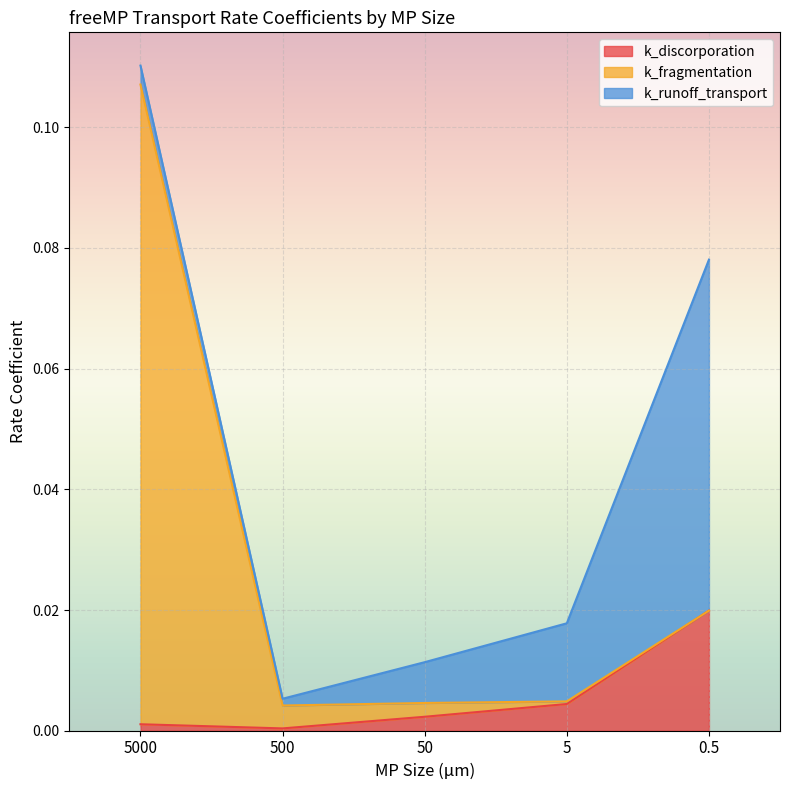

What is the sum of all k_fragmentation values?

0.1